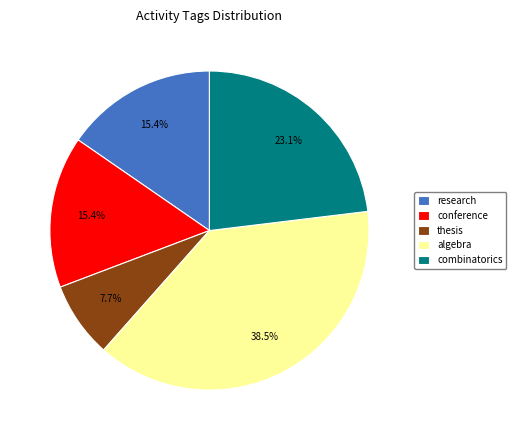

What is the ratio of the value at thesis to the value at combinatorics?

0.3